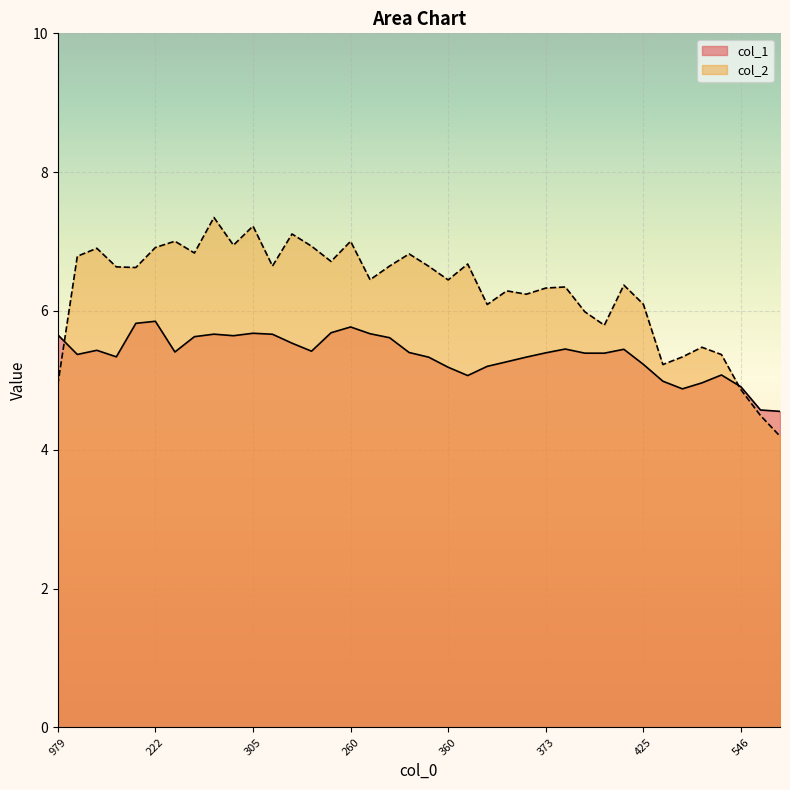

Where does the col_2 series first go above 6?

217